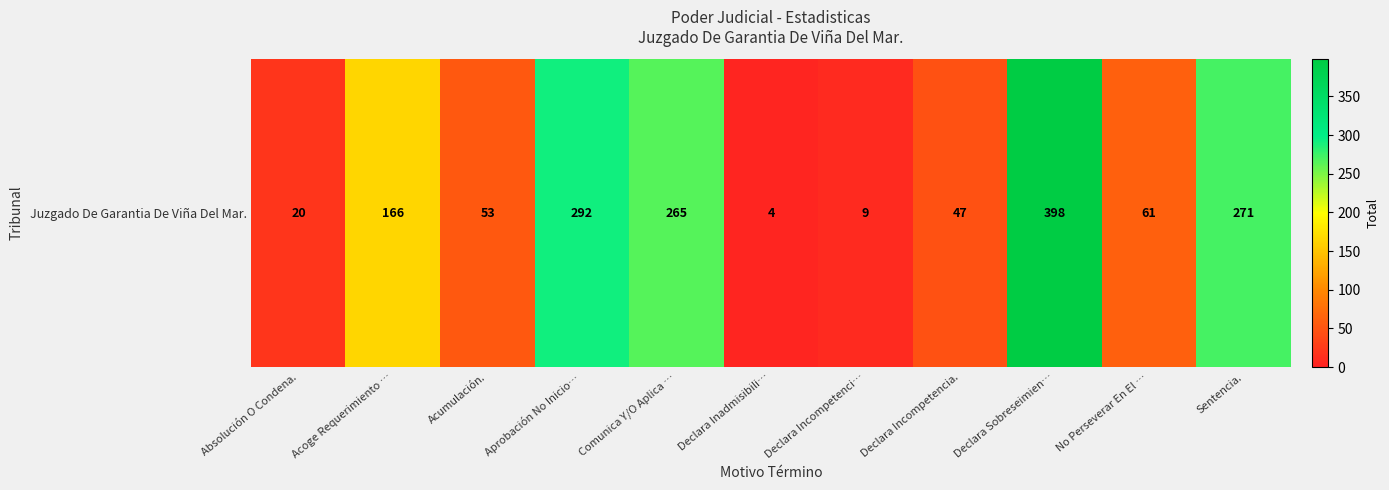

How many data points are less than 61?

5